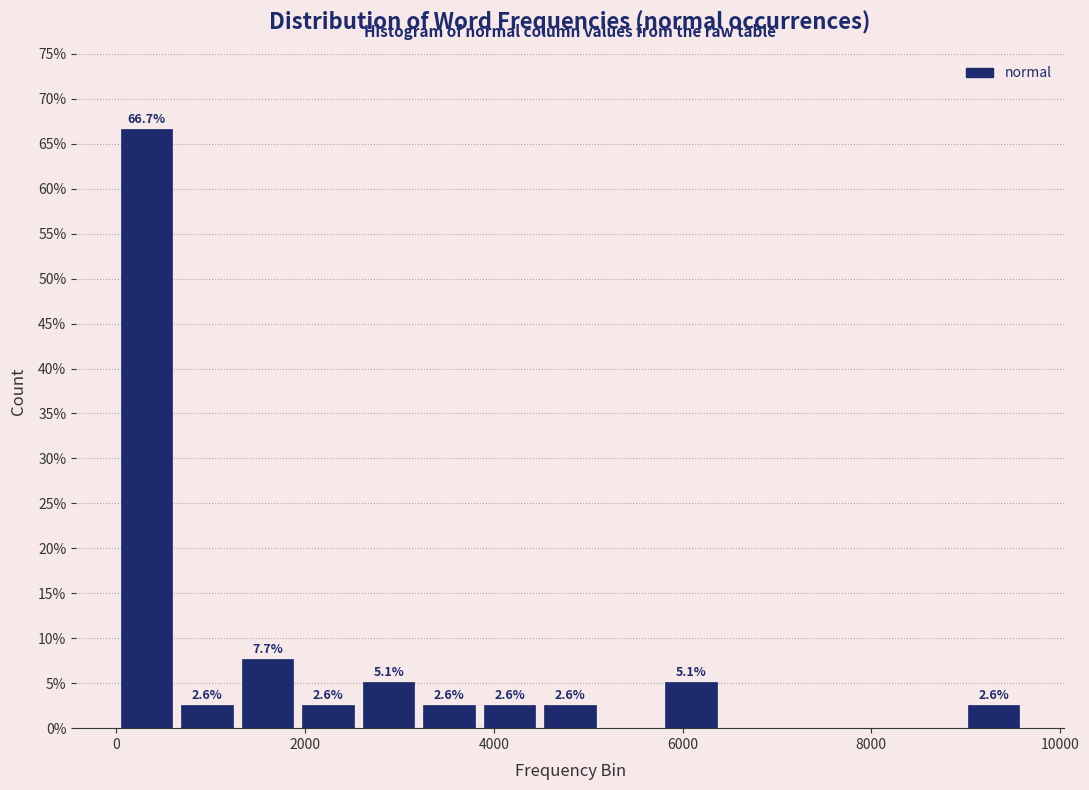

Read against the x-axis, roughly where is the centre of the tallest bar?

400